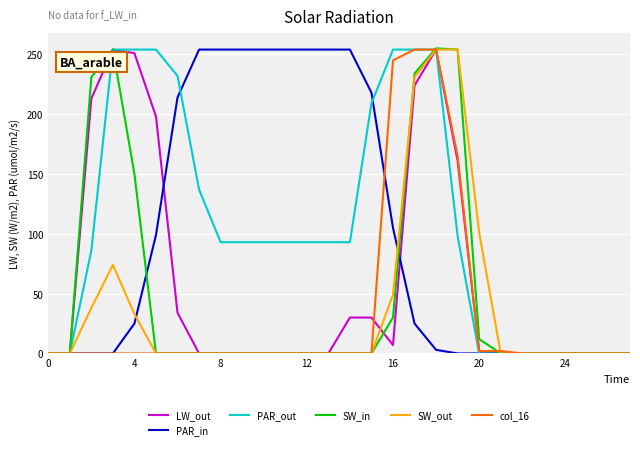

What is the greatest value displayed?

255